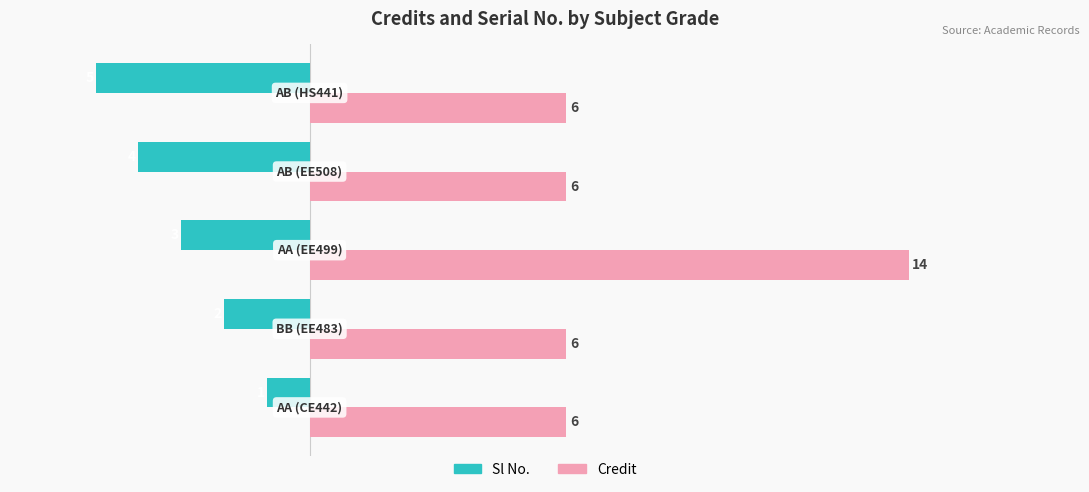

Which series has the largest range (max minus min)?

Credit